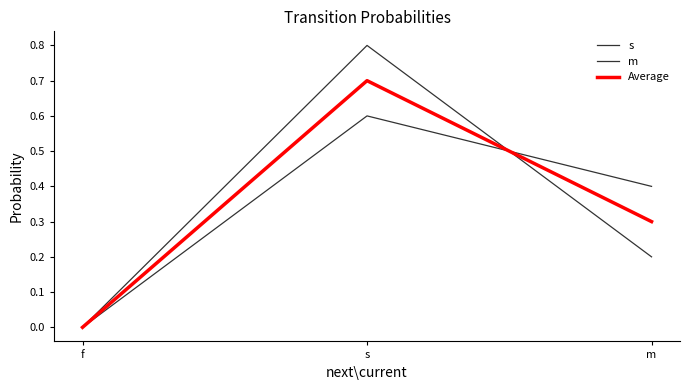

How many lines are shown in the chart?

3